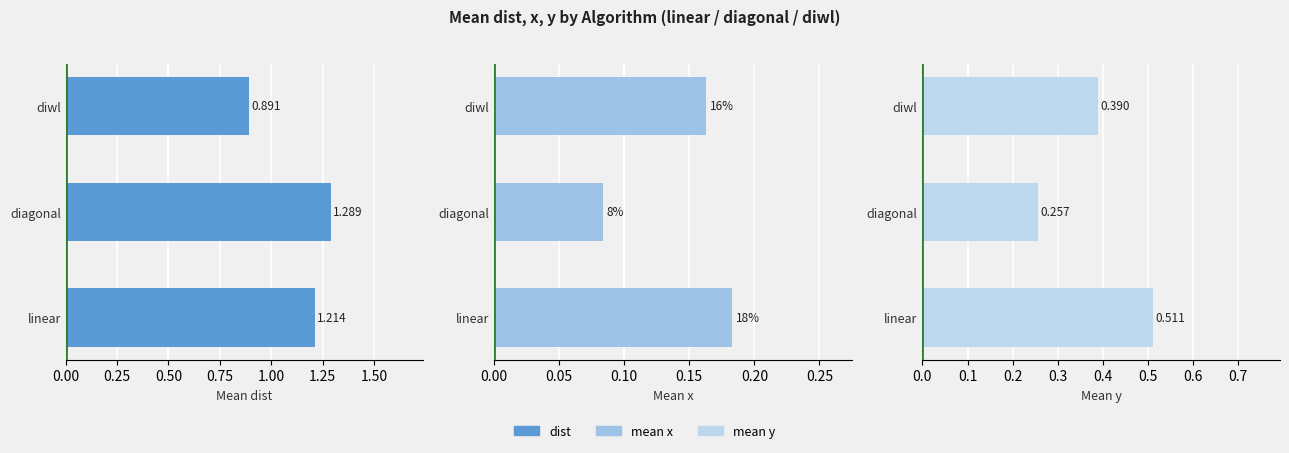

How many distinct data groups are displayed?

3